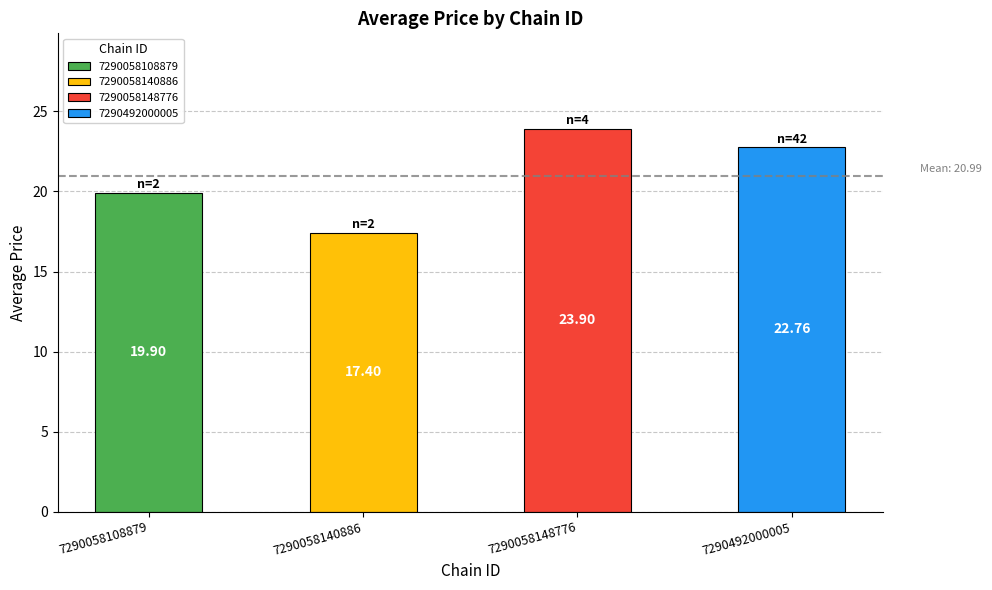

Approximately how many times larger is the value at 7290058140886 compared to 7290058108879?

0.9